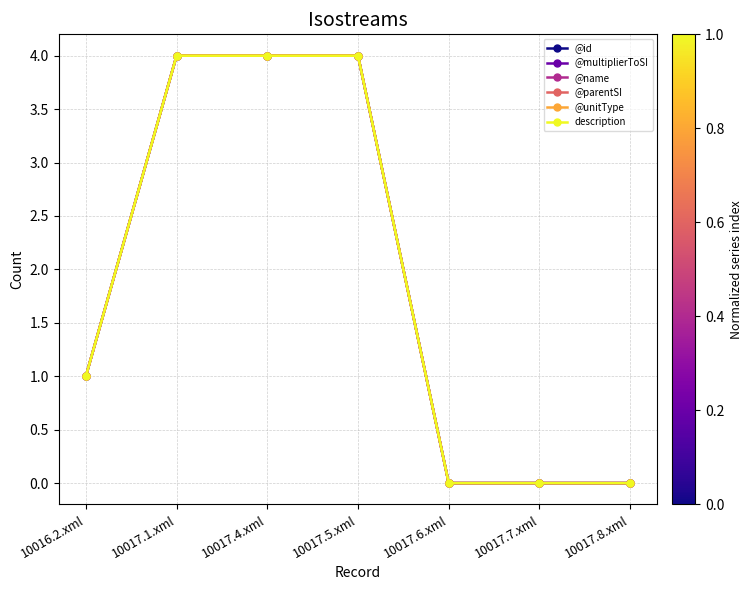

Which series has the largest total across all categories?

@id